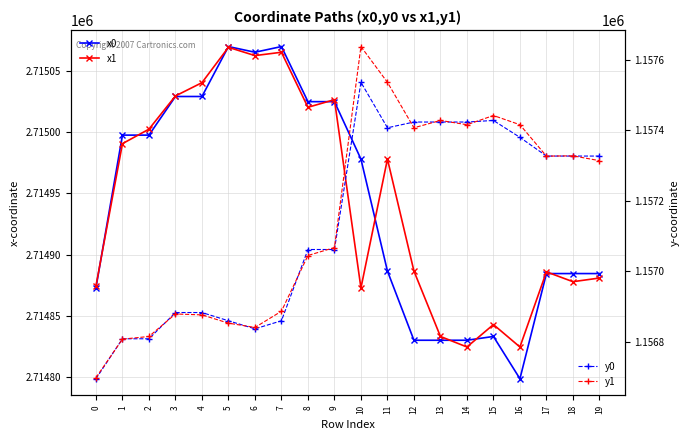

Which has a higher value, 16 or 9?

9